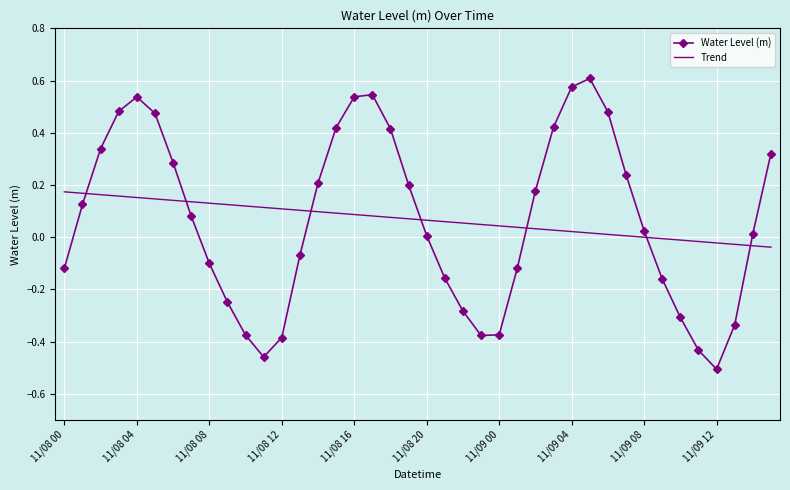

Rank the series by their maximum value, from lowest to highest.

Trend, Water Level (m)